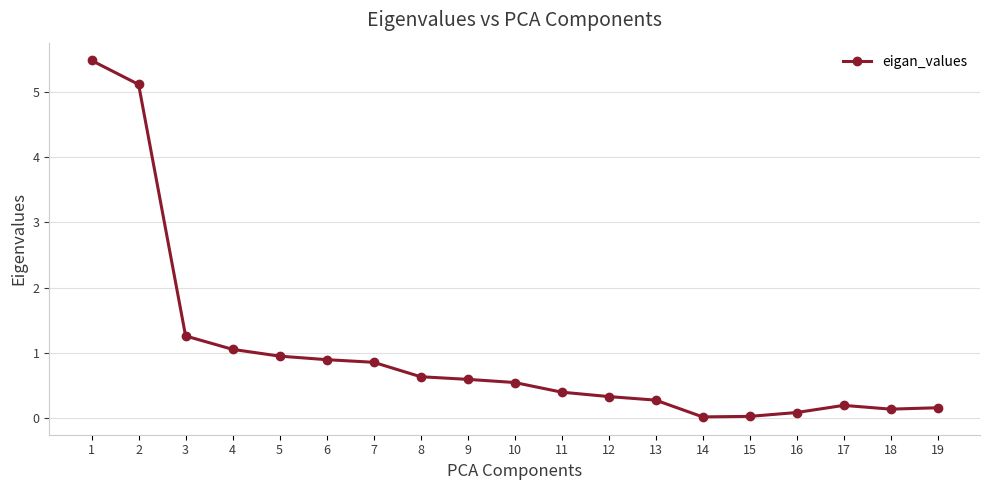

Does the chart have visible grid lines?

Yes